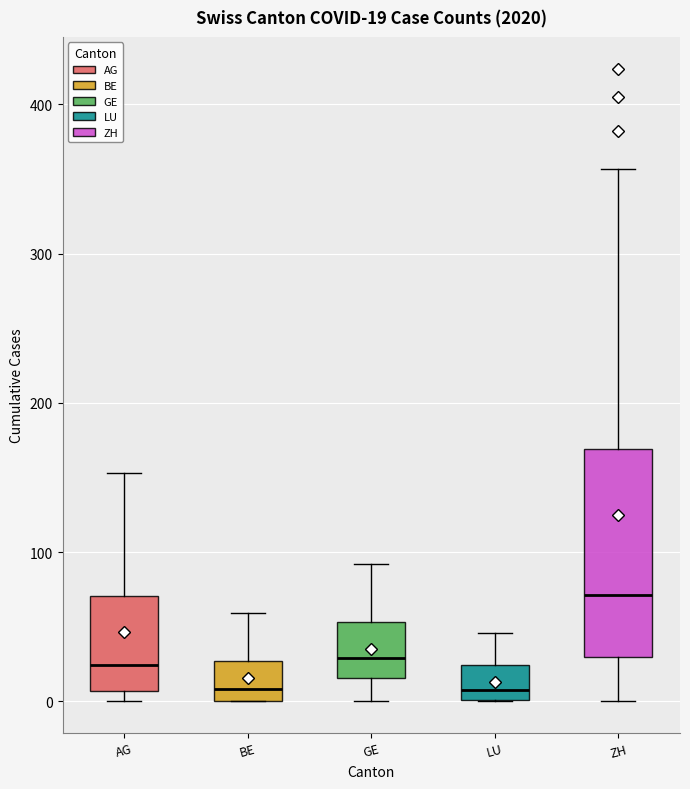

Which box's median line is the highest?

ZH